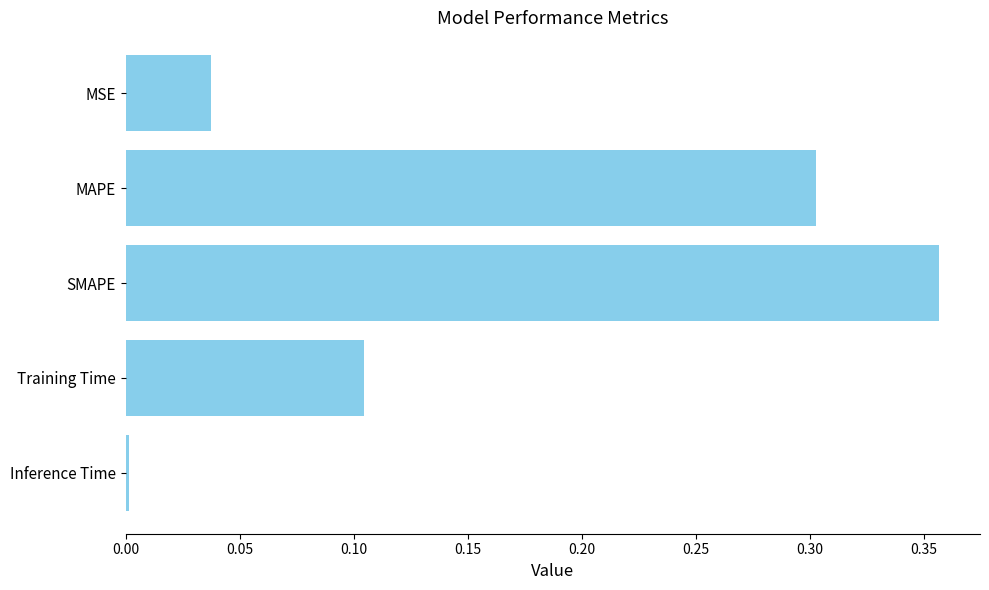

What is the approximate value at MAPE?

0.3